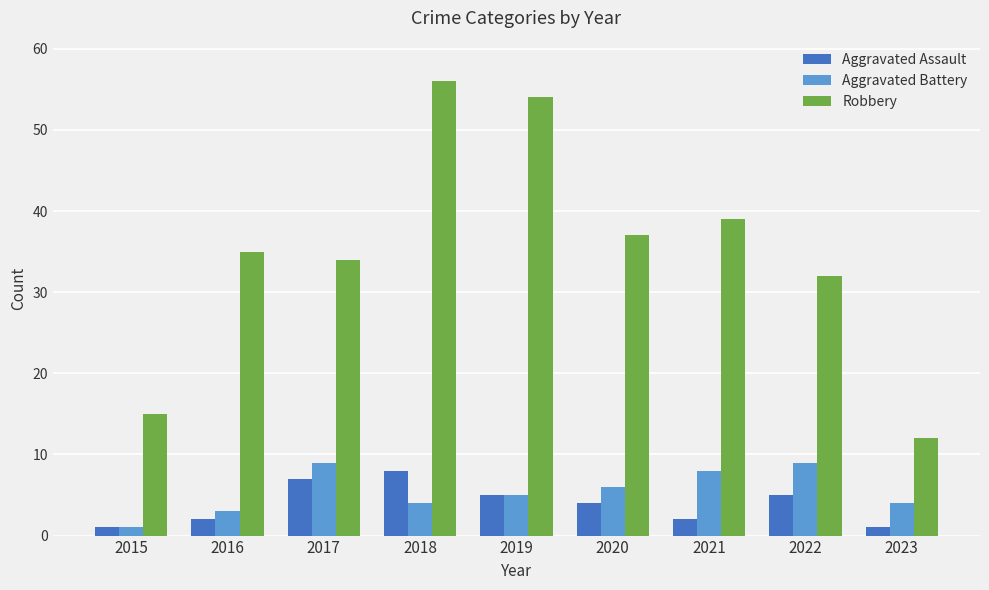

Is the value of Aggravated Battery at 2018 greater than the value of Robbery at 2022?

No